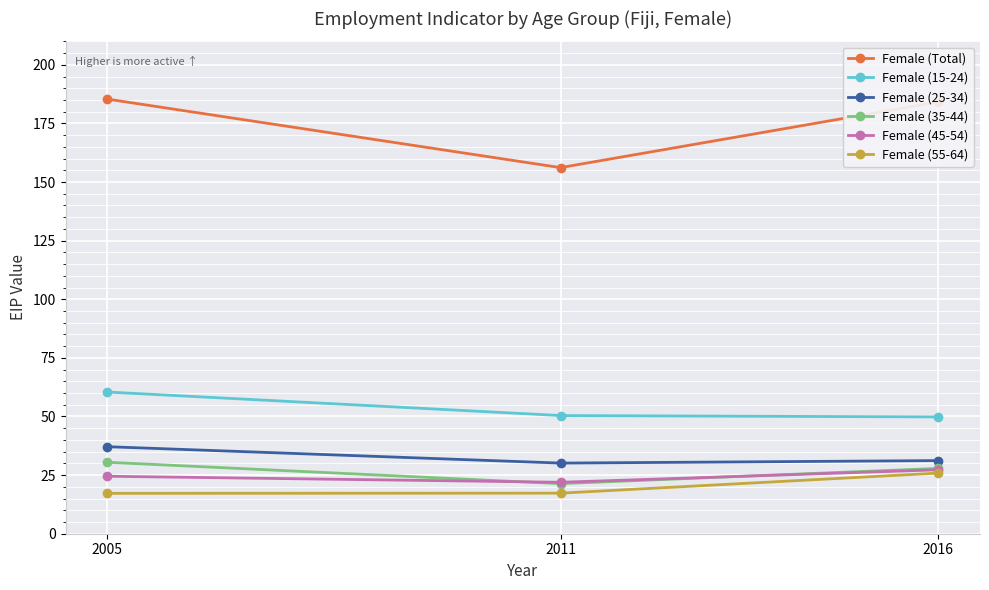

What is the approximate value of Female (15-24) at 2016?

49.8